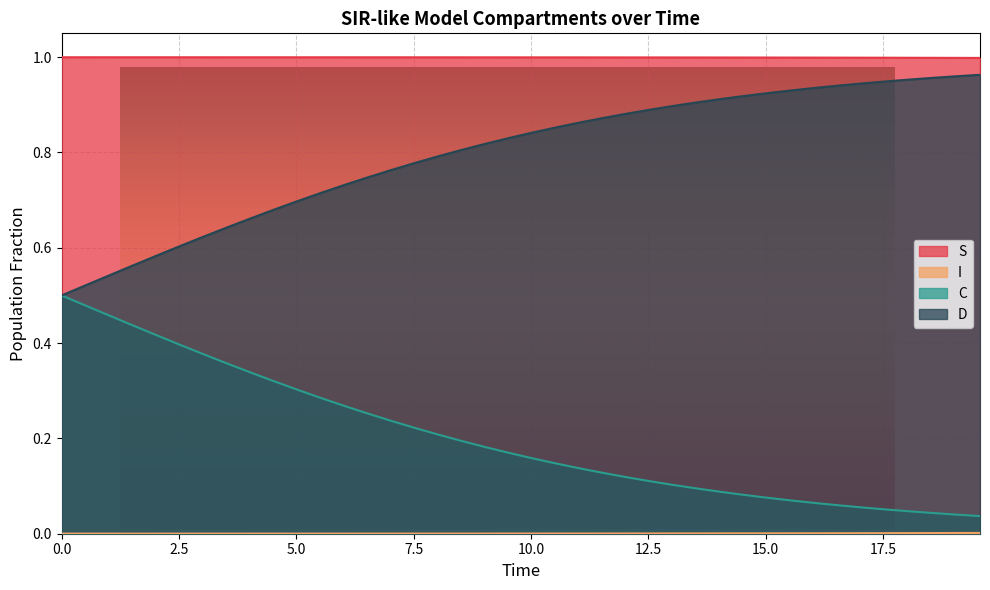

How many categories are shown in the chart?

40